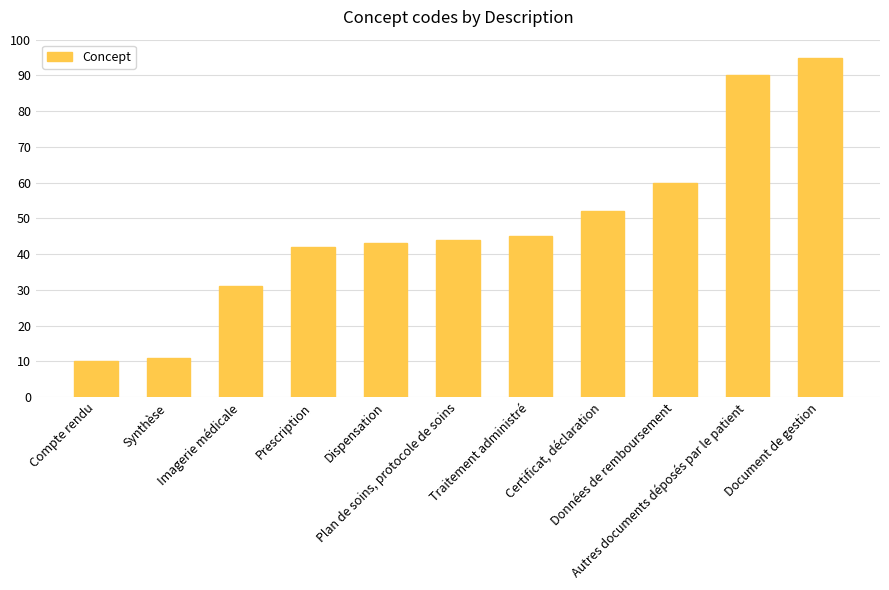

Rank the categories by value from lowest to highest.

Compte rendu, Synthèse, Imagerie médicale, Prescription, Dispensation, Plan de soins, protocole de soins, Traitement administré, Certificat, déclaration, Données de remboursement, Autres documents déposés par le patient, Document de gestion